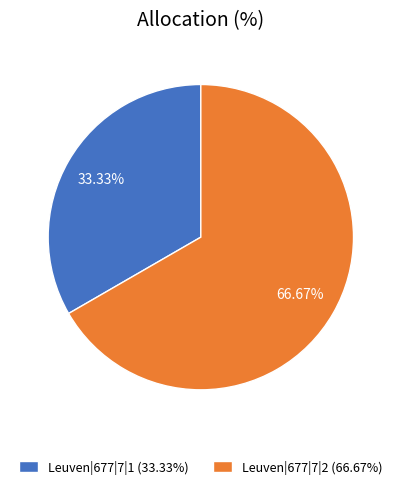

To the nearest percent, what percentage of the pie is Leuven|677|7|2?

67%